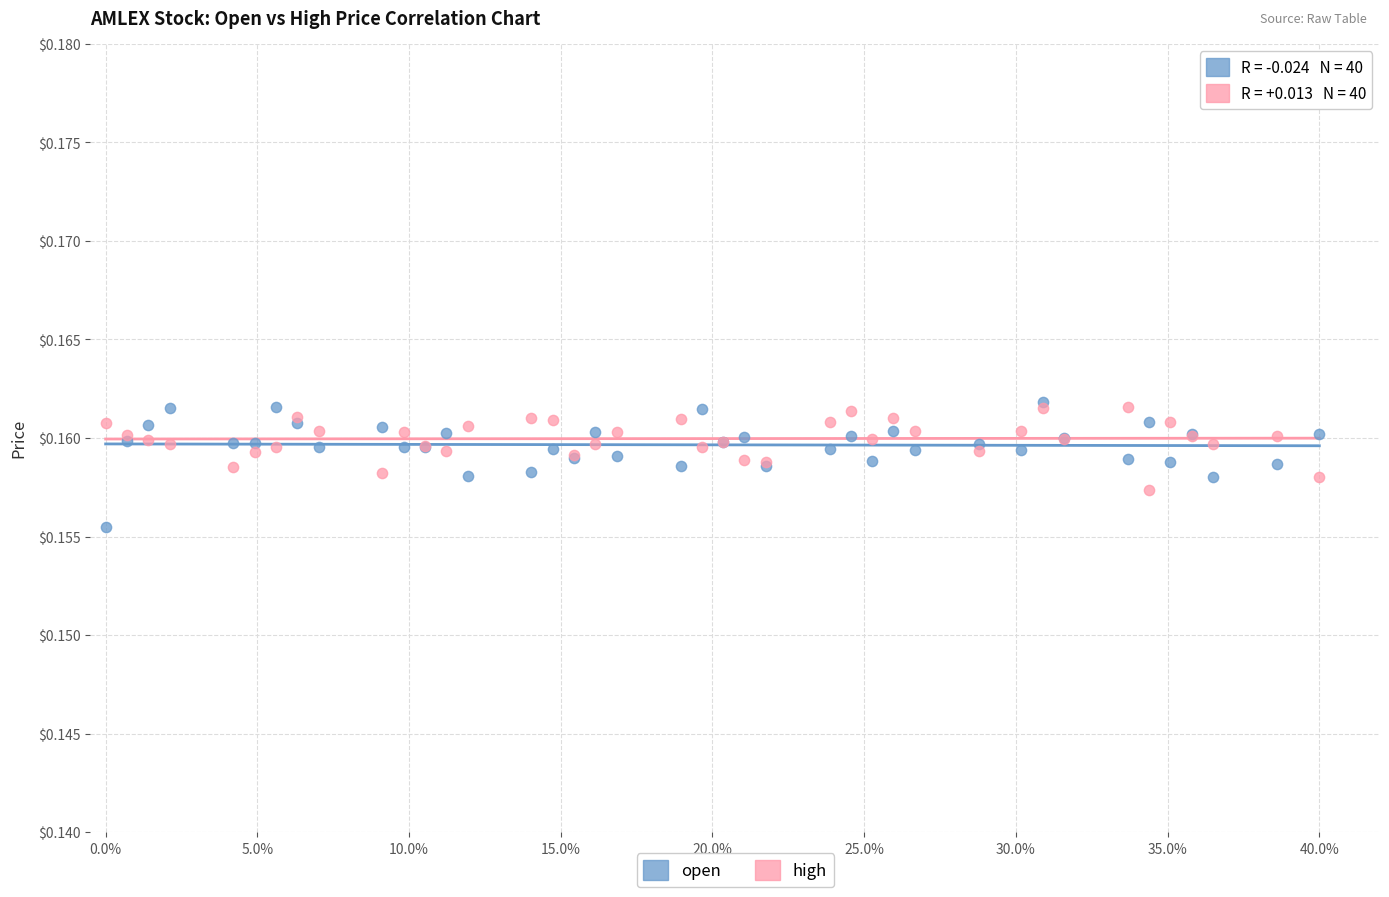

What are all the series names shown in the legend?

open, high